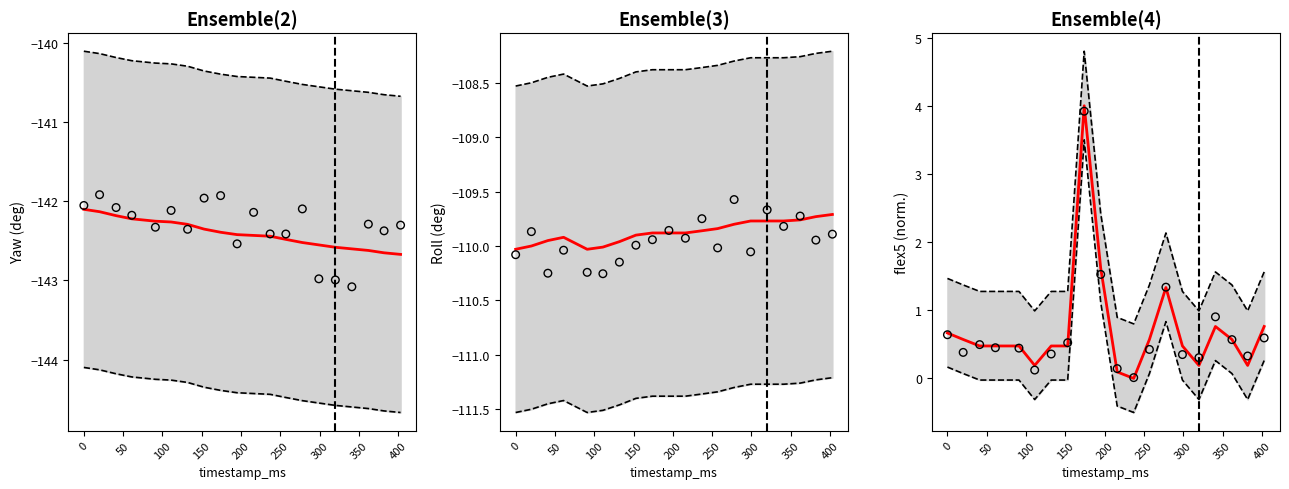

Which series has the widest spread of Y values?

flex5